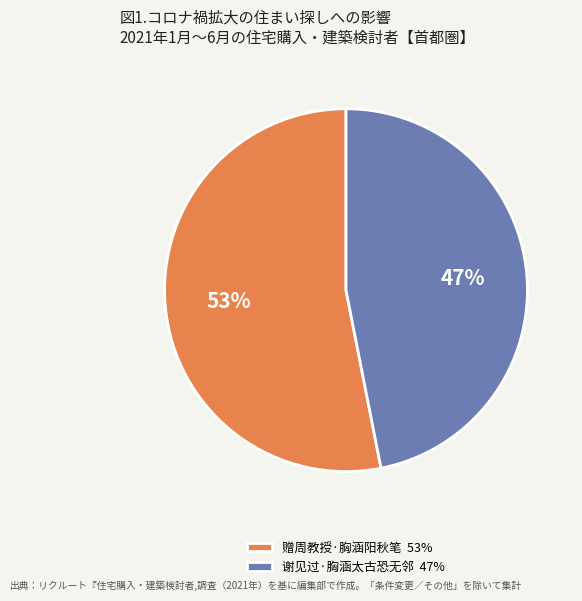

To the nearest percent, what is the average slice percentage?

50%